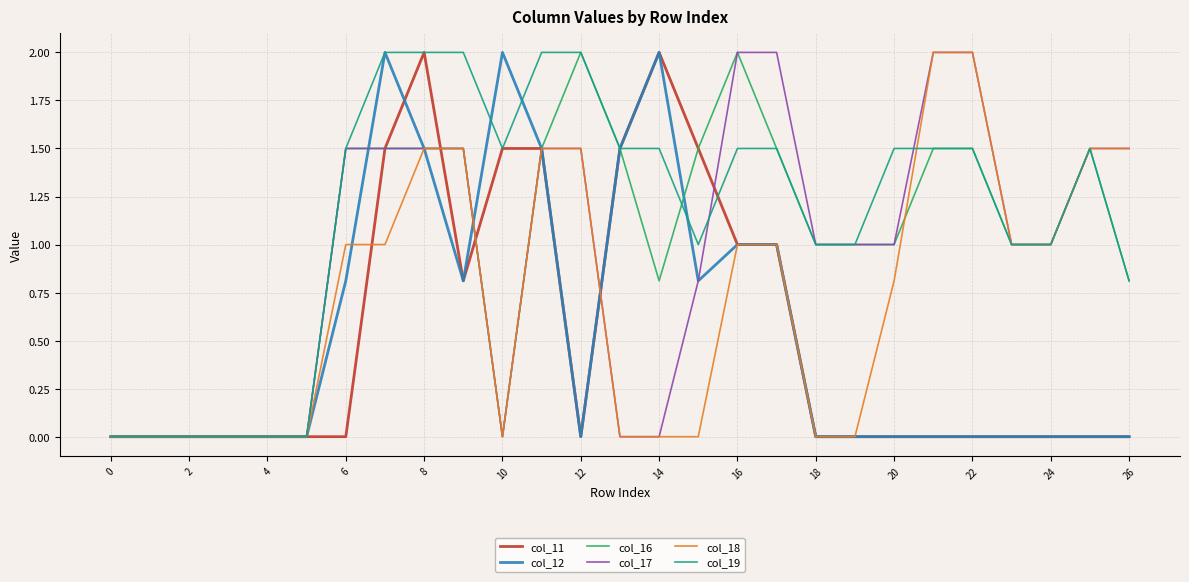

Which series has the largest total across all categories?

col_19